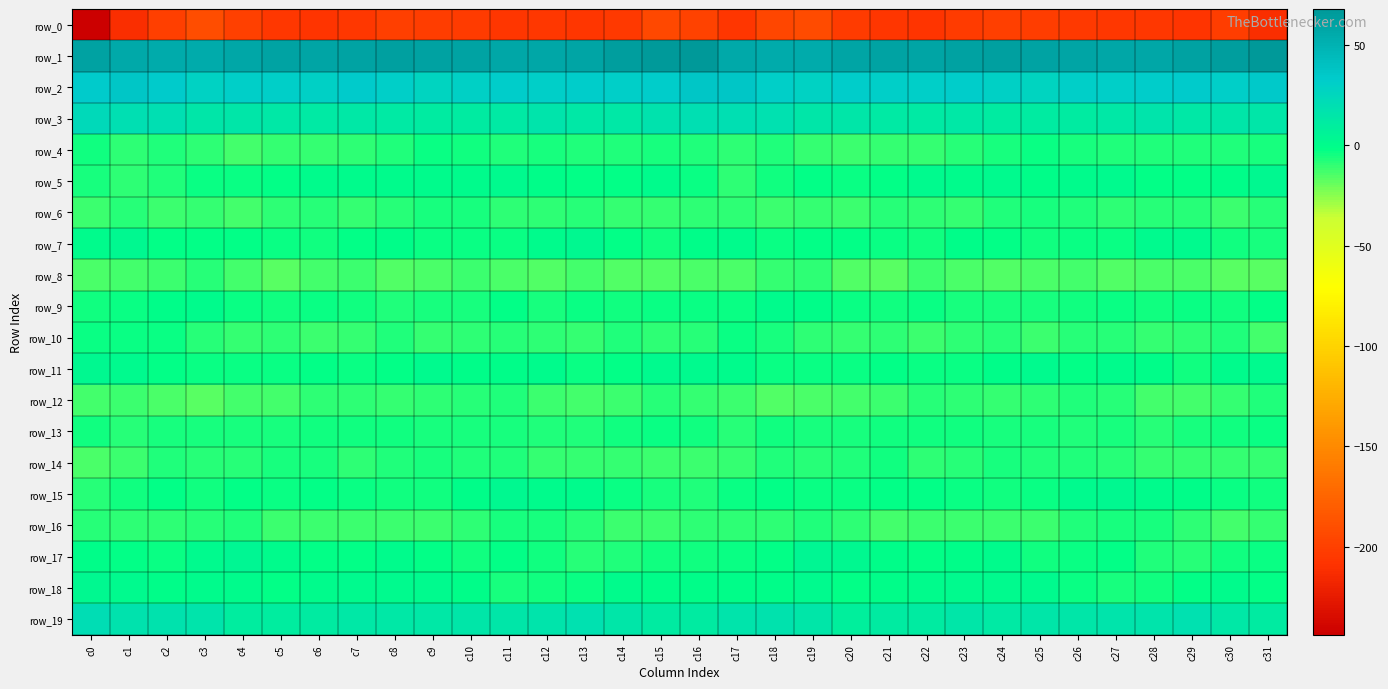

At which category is the sum across all series the highest?

c16